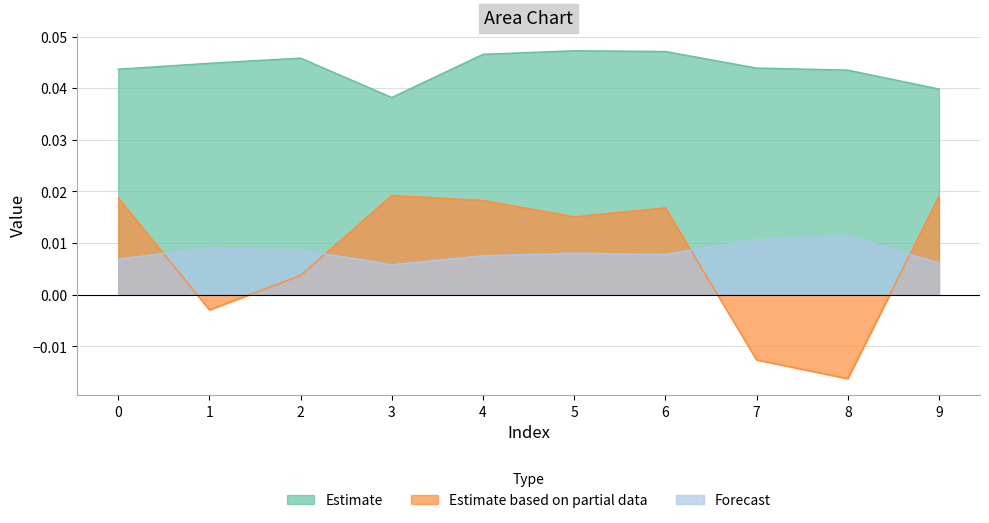

Is the value of Estimate at 4 greater than the value of Forecast at 8?

Yes